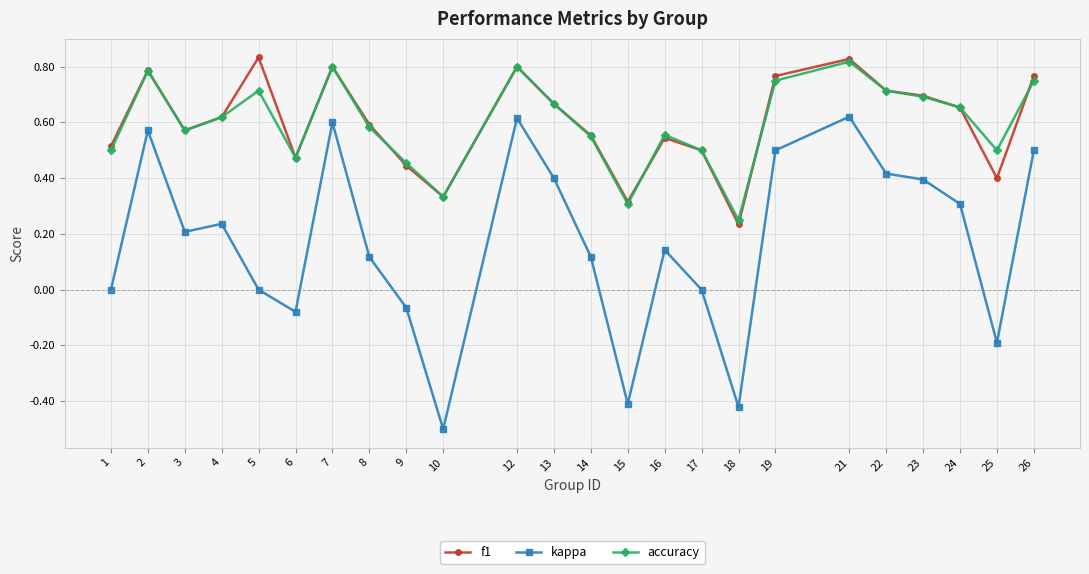

True or false: kappa and f1 cross at least once.

False